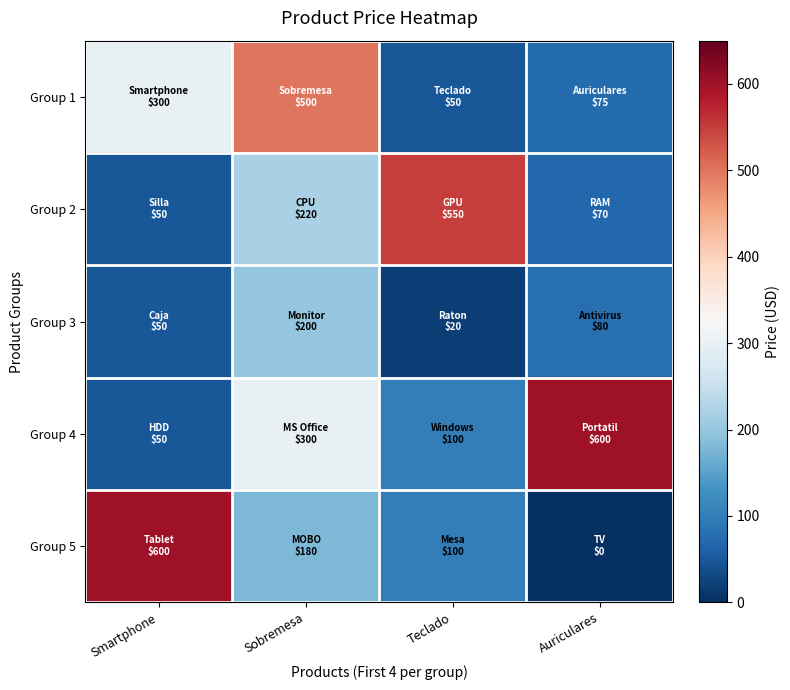

At how many categories does at least one series exceed 223?

4